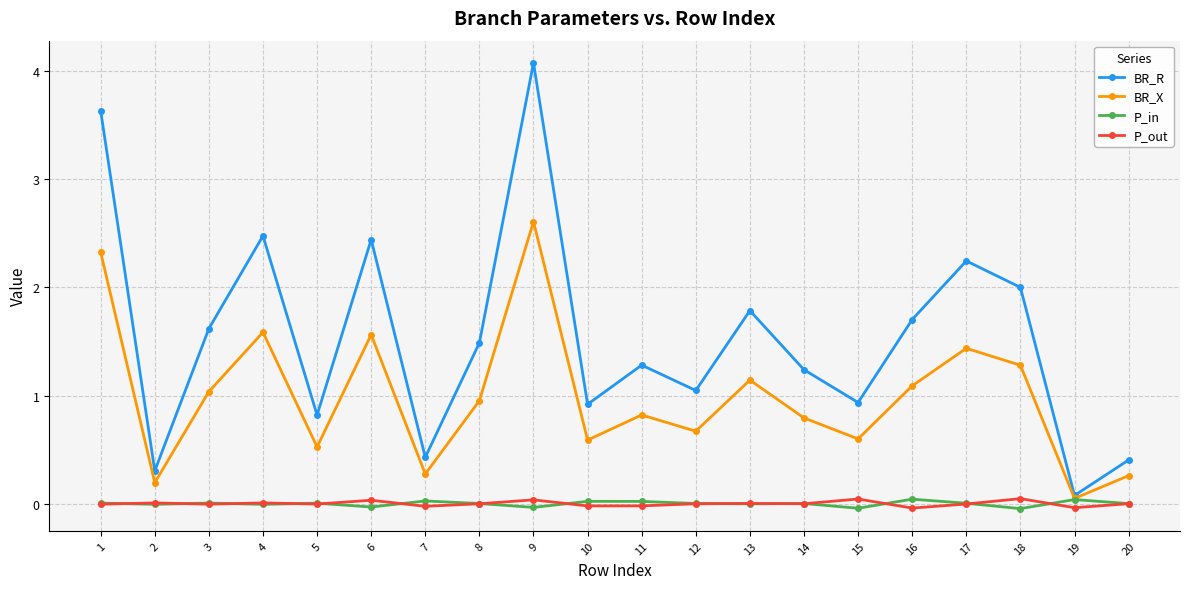

At which category is the sum across all series the highest?

9